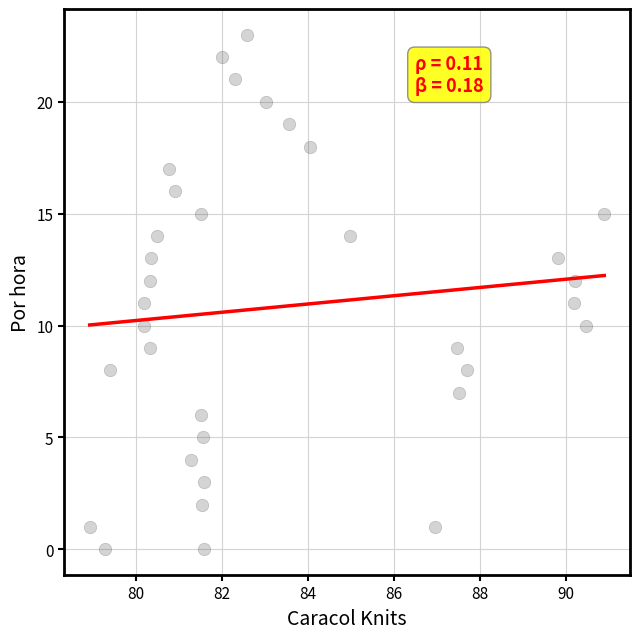

What is the range of Y values (max minus min)?

23